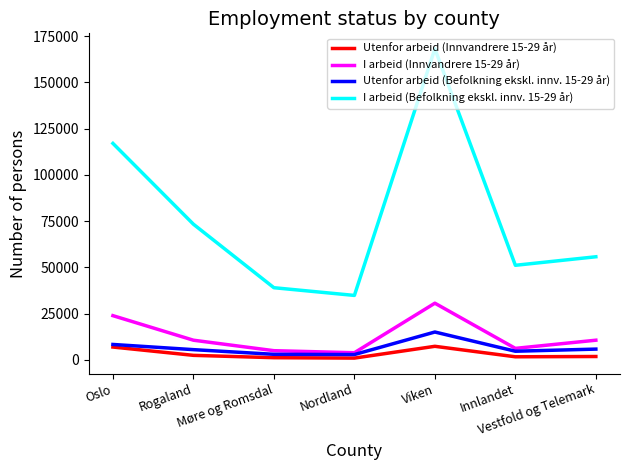

Rank the series by their maximum value, from lowest to highest.

Utenfor arbeid (Innvandrere 15-29 år), Utenfor arbeid (Befolkning ekskl. innv. 15-29 år), I arbeid (Innvandrere 15-29 år), I arbeid (Befolkning ekskl. innv. 15-29 år)